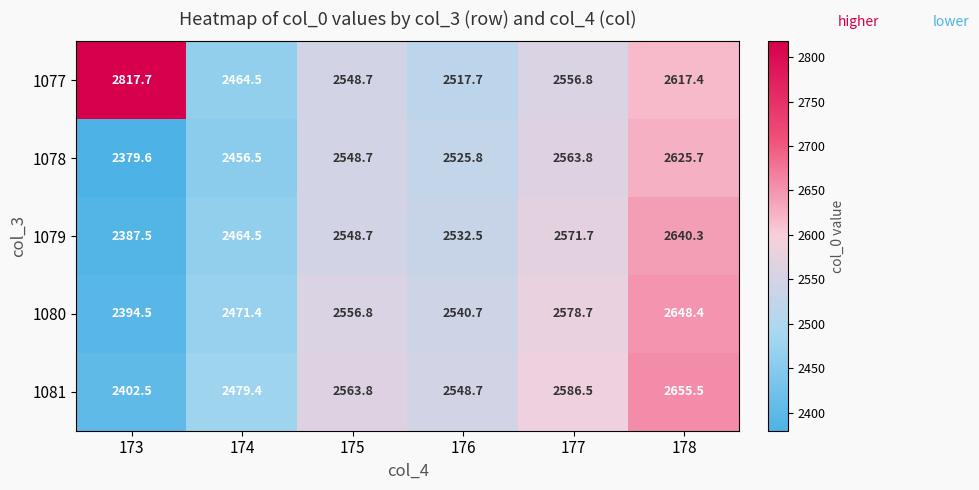

At which category does the chart reach its minimum across all series?

173